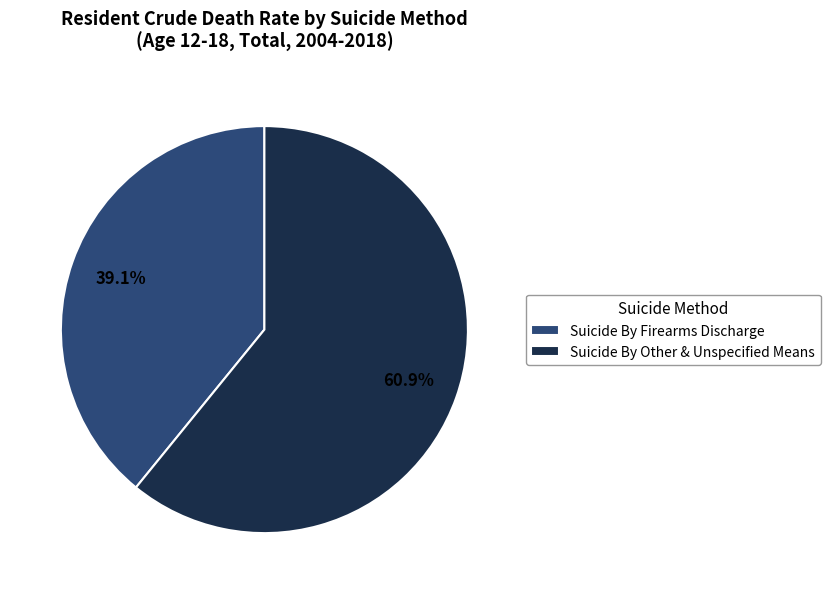

To the nearest percent, what percentage of the pie is Suicide By Other & Unspecified Means?

61%